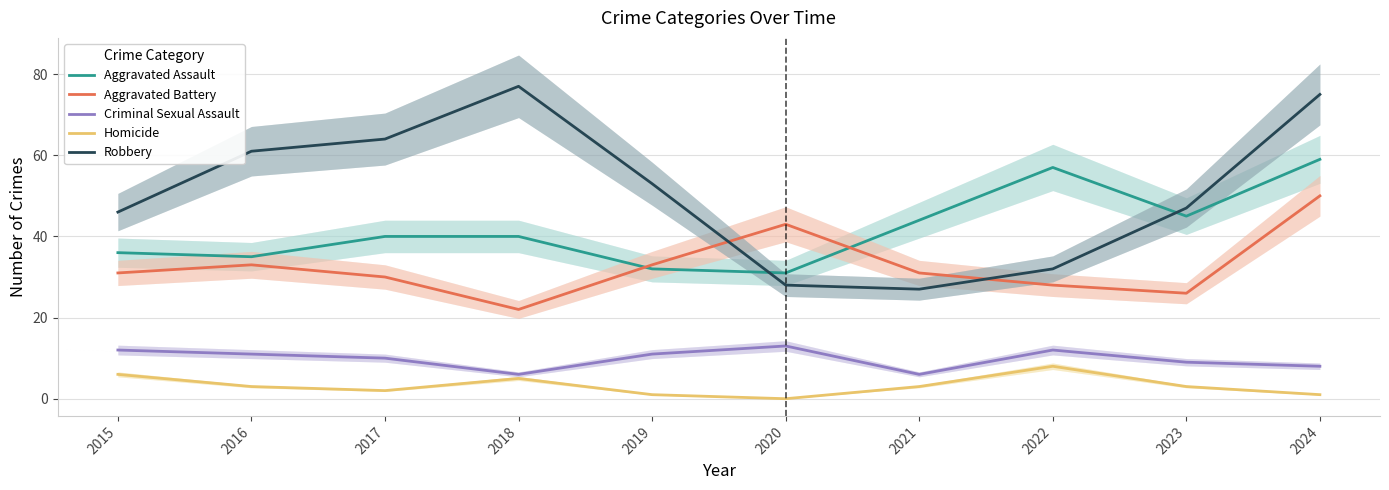

What is the spread (max minus min) of values at 2023?

44